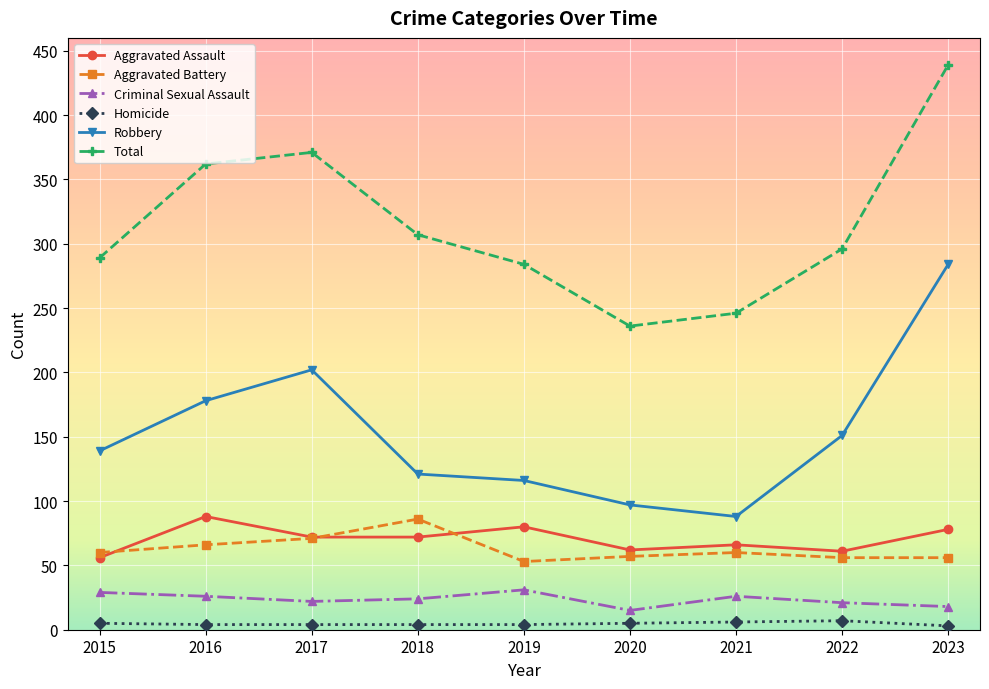

How many series are shown in this chart?

6